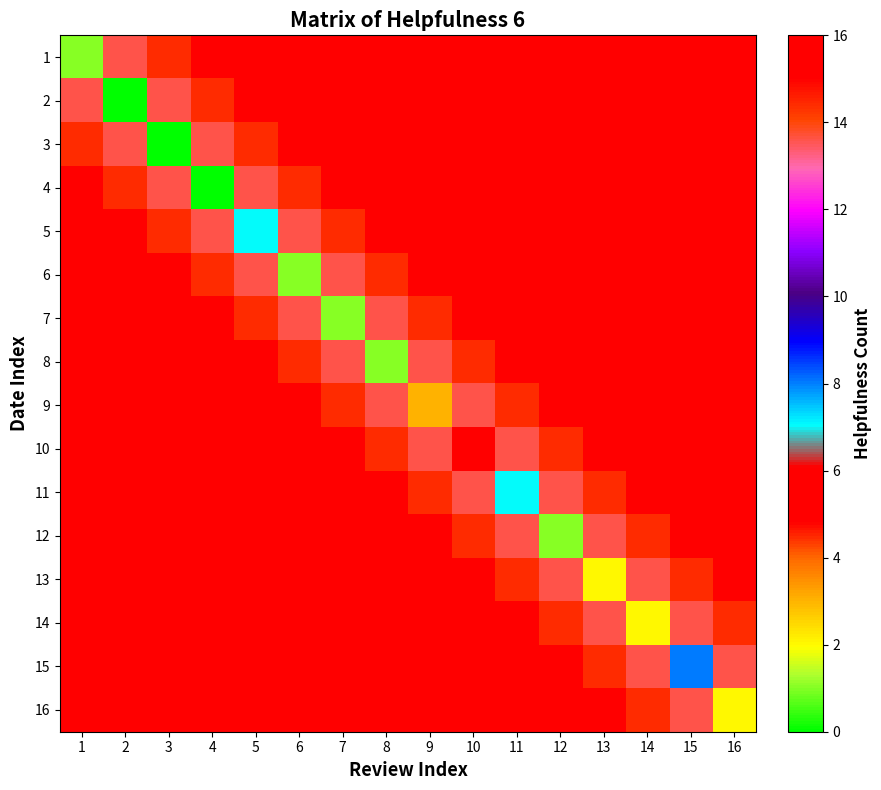

Reading left to right, transcribe all the data shown in this chart.

1: 1=1.0	2=13.6	3=14.4	4=15.2	5=15.2	6=15.2	7=15.2	8=15.2	9=15.2	10=15.2	11=15.2	12=15.2	13=15.2	14=15.2	15=15.2	16=15.2
2: 1=13.6	2=0.0	3=13.6	4=14.4	5=15.2	6=15.2	7=15.2	8=15.2	9=15.2	10=15.2	11=15.2	12=15.2	13=15.2	14=15.2	15=15.2	16=15.2
3: 1=14.4	2=13.6	3=0.0	4=13.6	5=14.4	6=15.2	7=15.2	8=15.2	9=15.2	10=15.2	11=15.2	12=15.2	13=15.2	14=15.2	15=15.2	16=15.2
4: 1=15.2	2=14.4	3=13.6	4=0.0	5=13.6	6=14.4	7=15.2	8=15.2	9=15.2	10=15.2	11=15.2	12=15.2	13=15.2	14=15.2	15=15.2	16=15.2
5: 1=15.2	2=15.2	3=14.4	4=13.6	5=7.0	6=13.6	7=14.4	8=15.2	9=15.2	10=15.2	11=15.2	12=15.2	13=15.2	14=15.2	15=15.2	16=15.2
6: 1=15.2	2=15.2	3=15.2	4=14.4	5=13.6	6=1.0	7=13.6	8=14.4	9=15.2	10=15.2	11=15.2	12=15.2	13=15.2	14=15.2	15=15.2	16=15.2
7: 1=15.2	2=15.2	3=15.2	4=15.2	5=14.4	6=13.6	7=1.0	8=13.6	9=14.4	10=15.2	11=15.2	12=15.2	13=15.2	14=15.2	15=15.2	16=15.2
8: 1=15.2	2=15.2	3=15.2	4=15.2	5=15.2	6=14.4	7=13.6	8=1.0	9=13.6	10=14.4	11=15.2	12=15.2	13=15.2	14=15.2	15=15.2	16=15.2
9: 1=15.2	2=15.2	3=15.2	4=15.2	5=15.2	6=15.2	7=14.4	8=13.6	9=3.0	10=13.6	11=14.4	12=15.2	13=15.2	14=15.2	15=15.2	16=15.2
10: 1=15.2	2=15.2	3=15.2	4=15.2	5=15.2	6=15.2	7=15.2	8=14.4	9=13.6	10=6.0	11=13.6	12=14.4	13=15.2	14=15.2	15=15.2	16=15.2
11: 1=15.2	2=15.2	3=15.2	4=15.2	5=15.2	6=15.2	7=15.2	8=15.2	9=14.4	10=13.6	11=7.0	12=13.6	13=14.4	14=15.2	15=15.2	16=15.2
12: 1=15.2	2=15.2	3=15.2	4=15.2	5=15.2	6=15.2	7=15.2	8=15.2	9=15.2	10=14.4	11=13.6	12=1.0	13=13.6	14=14.4	15=15.2	16=15.2
13: 1=15.2	2=15.2	3=15.2	4=15.2	5=15.2	6=15.2	7=15.2	8=15.2	9=15.2	10=15.2	11=14.4	12=13.6	13=2.0	14=13.6	15=14.4	16=15.2
14: 1=15.2	2=15.2	3=15.2	4=15.2	5=15.2	6=15.2	7=15.2	8=15.2	9=15.2	10=15.2	11=15.2	12=14.4	13=13.6	14=2.0	15=13.6	16=14.4
15: 1=15.2	2=15.2	3=15.2	4=15.2	5=15.2	6=15.2	7=15.2	8=15.2	9=15.2	10=15.2	11=15.2	12=15.2	13=14.4	14=13.6	15=8.0	16=13.6
16: 1=15.2	2=15.2	3=15.2	4=15.2	5=15.2	6=15.2	7=15.2	8=15.2	9=15.2	10=15.2	11=15.2	12=15.2	13=15.2	14=14.4	15=13.6	16=2.0